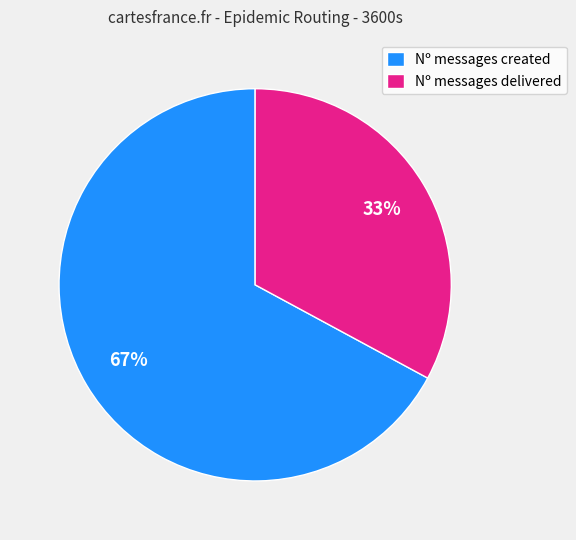

Is the sum of Nº messages delivered and Nº messages created greater than half?

Yes